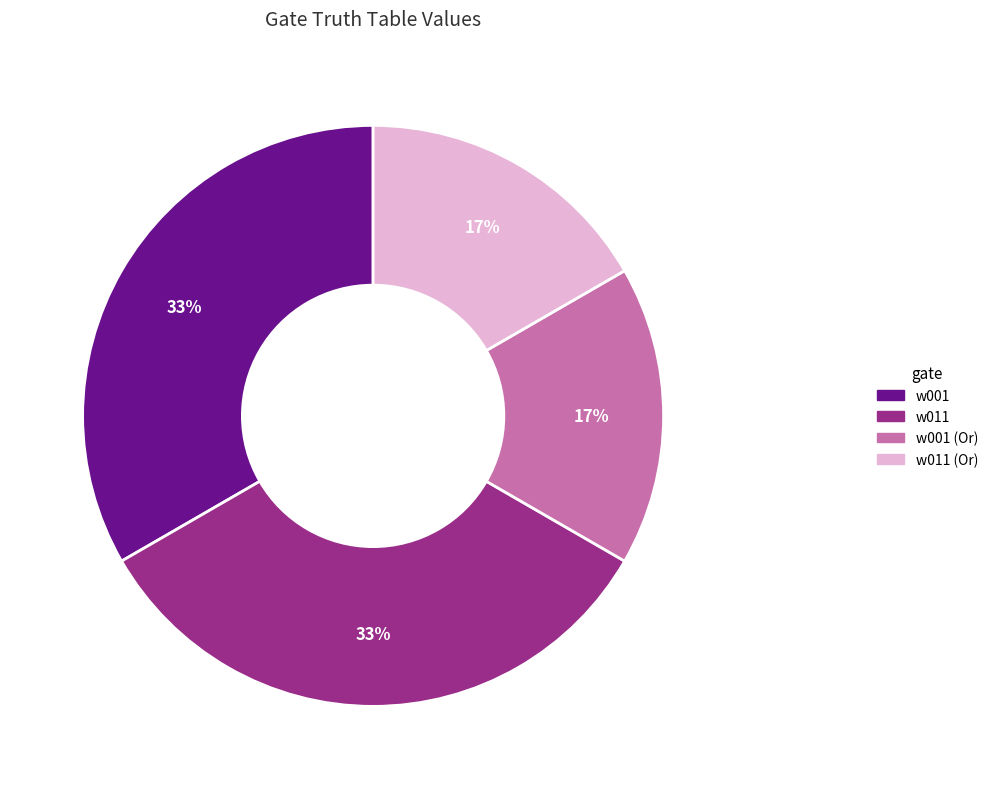

Is there a majority slice in this chart?

No